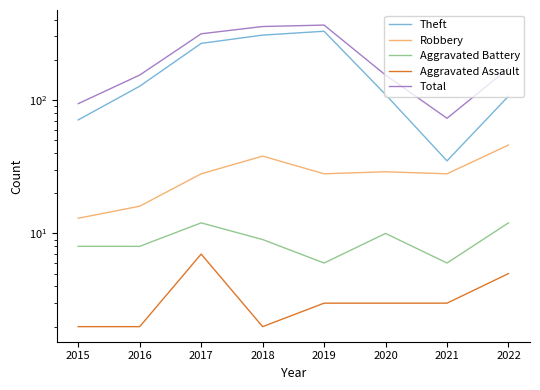

What is the minimum value for Aggravated Assault?

2